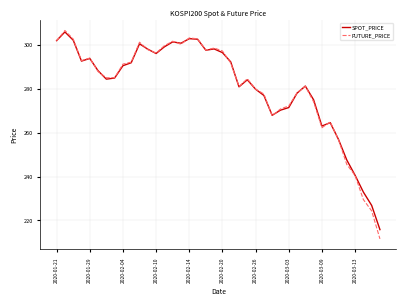

What is the maximum value for FUTURE_PRICE?

306.8